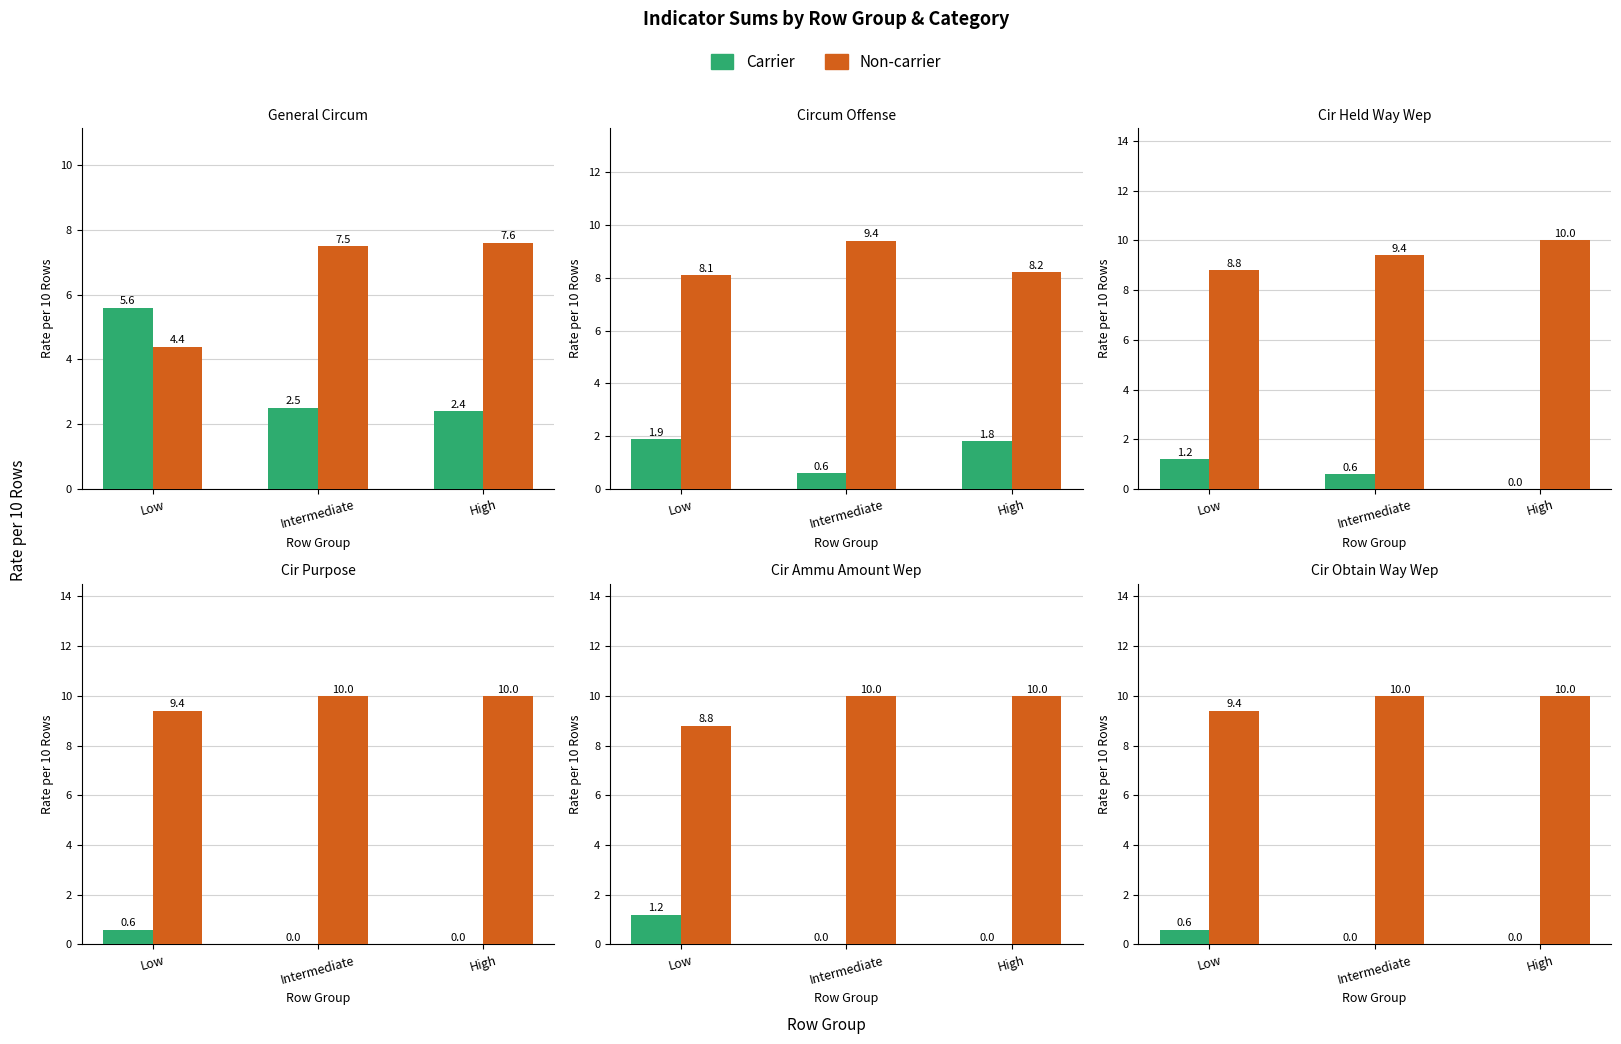

Which series has the widest spread of values?

Carrier